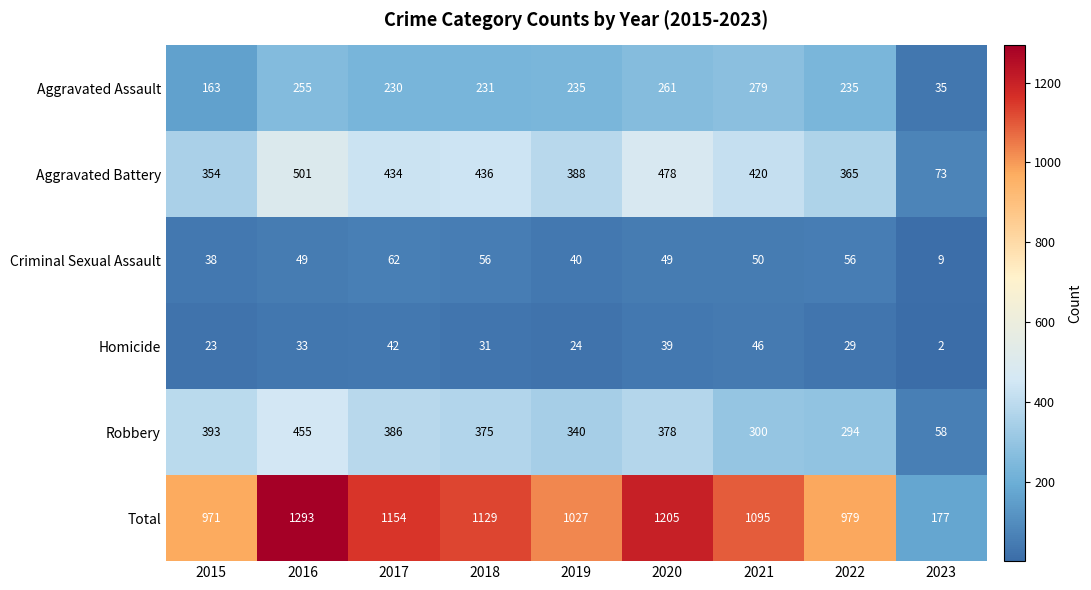

What is the difference between the maximum and second lowest values in the Criminal Sexual Assault series?

24